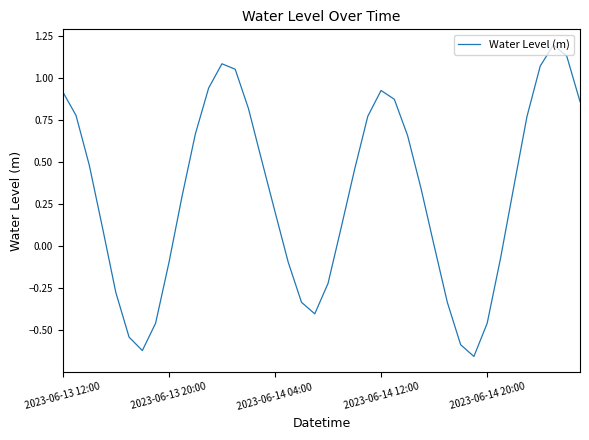

What is the difference between the maximum and minimum values?

1.8